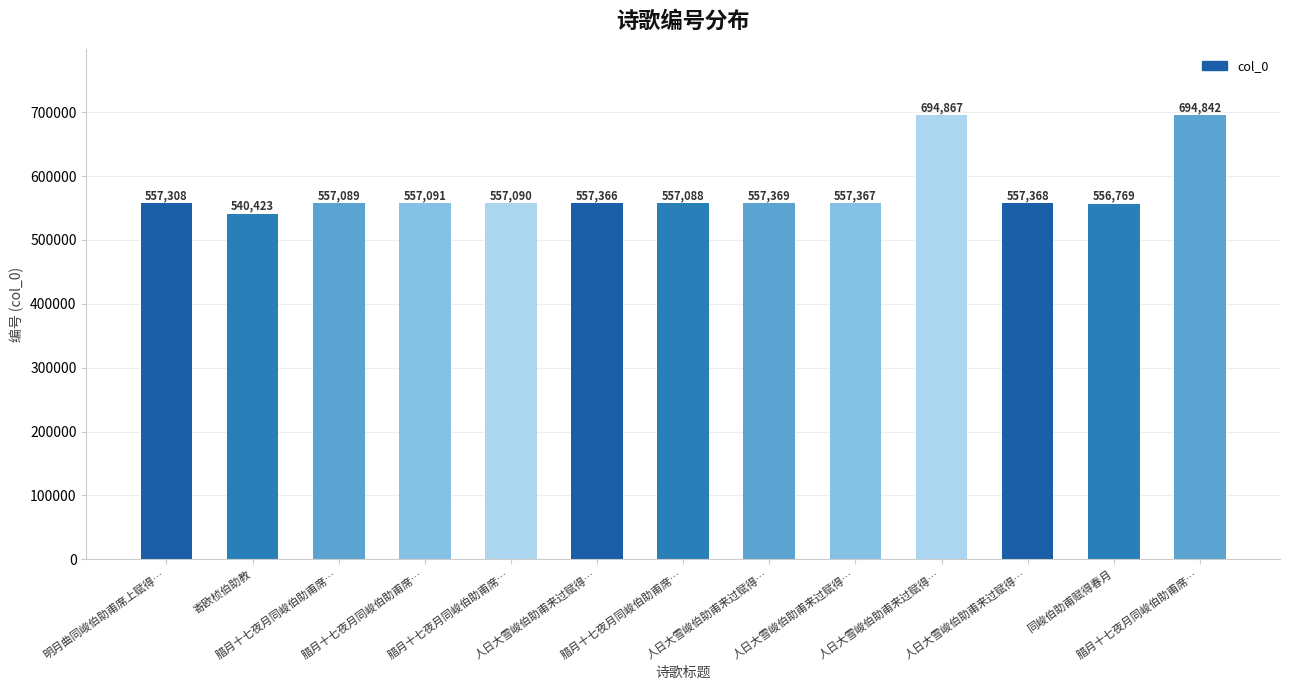

What is the difference between the values at 同峻伯助甫赋得春月 and 人日大雪峻伯助甫来过赋得…?

598